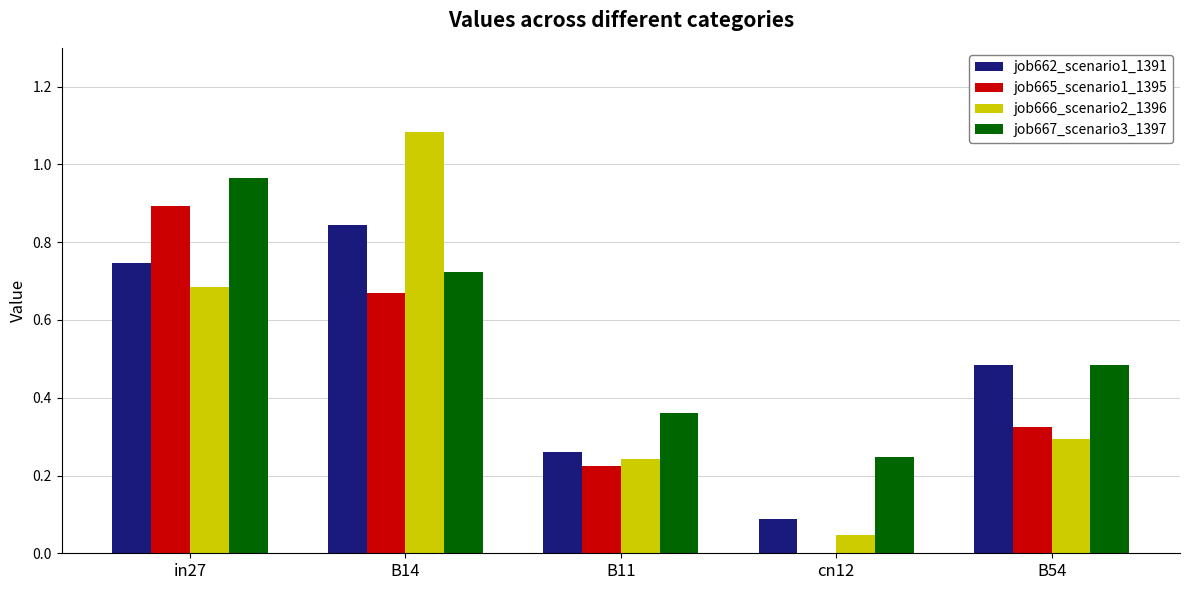

Is the value of job662_scenario1_1391 at B14 greater than the value of job667_scenario3_1397 at B14?

Yes